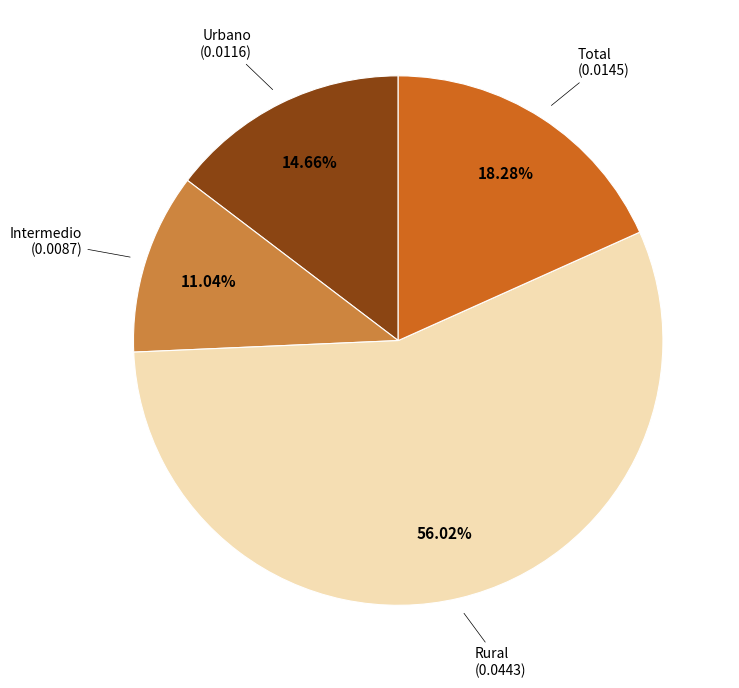

Is there a majority slice in this chart?

Yes